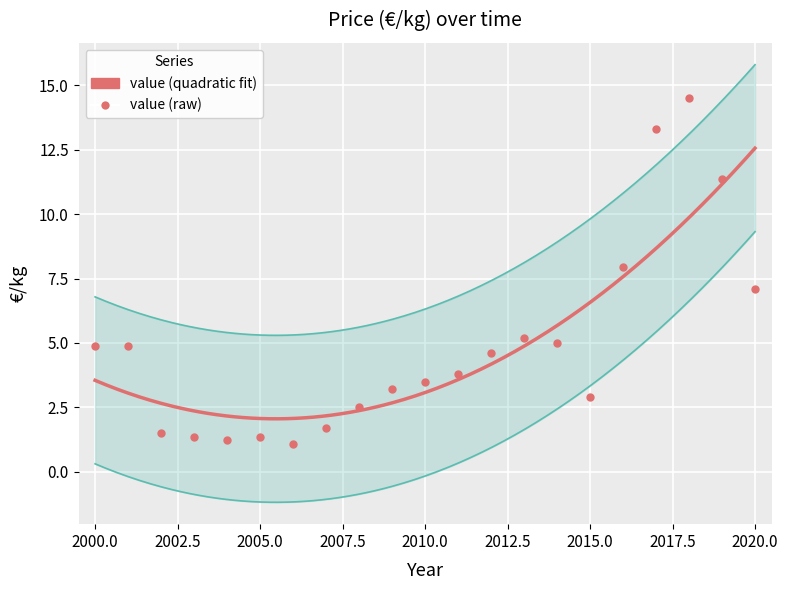

Between 2010 and 2015, which is larger?

2010